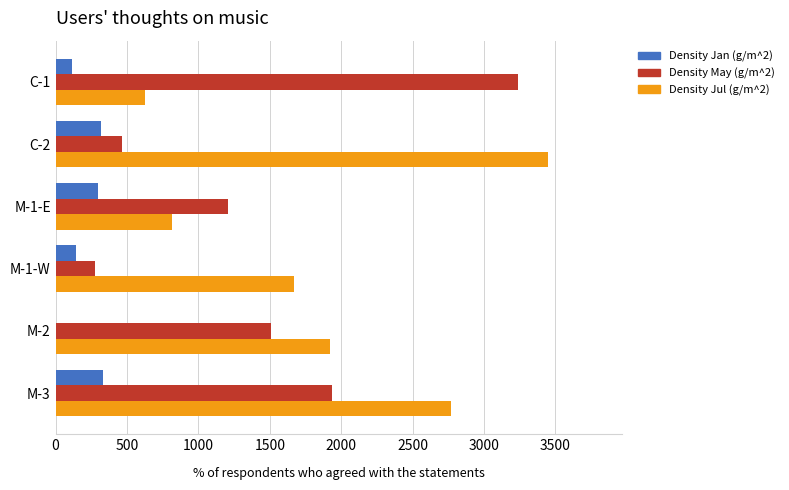

What is the sum of the Density Jul (g/m^2) values at M-3 and C-2?

6218.7